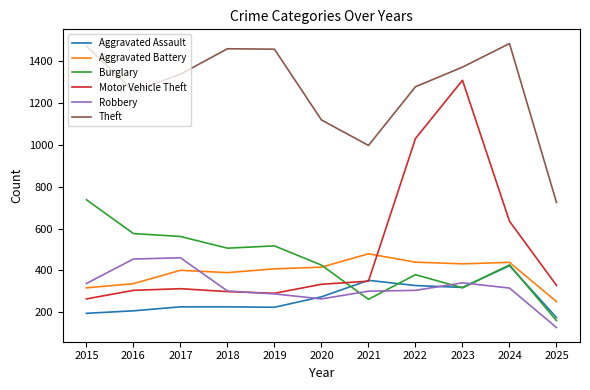

True or false: Motor Vehicle Theft has more than 2 interior local peaks.

False